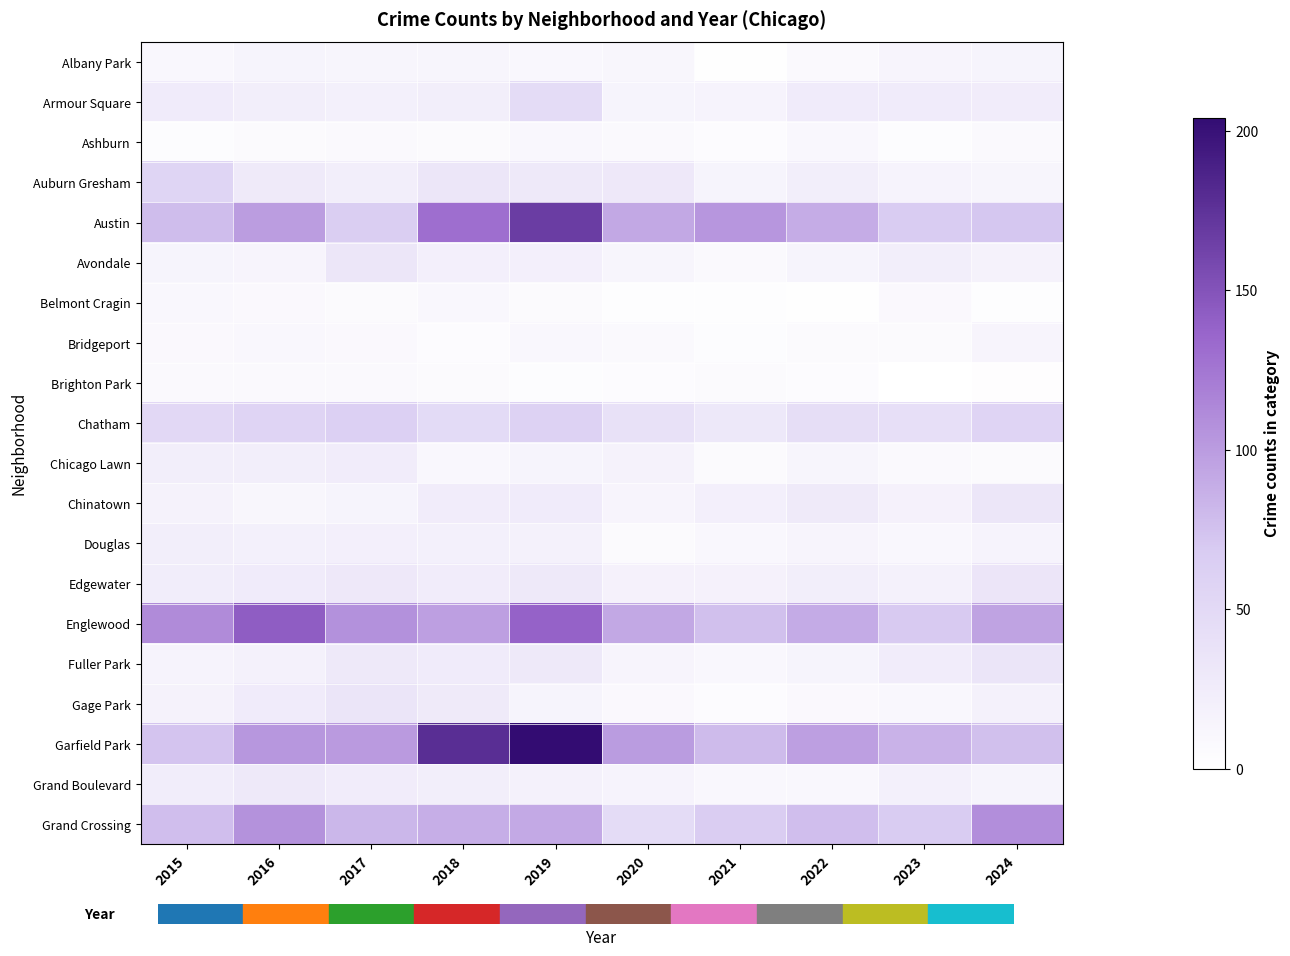

Which has a higher value, 2021 or 2015?

2015